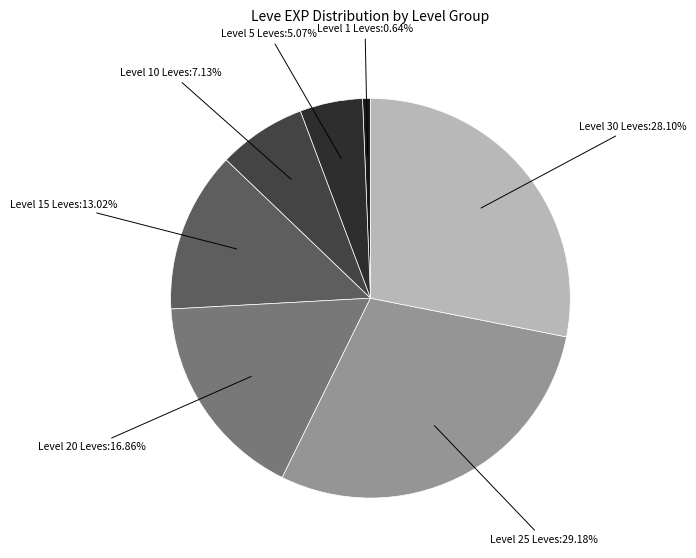

Is Level 25 Leves the majority of the pie?

No